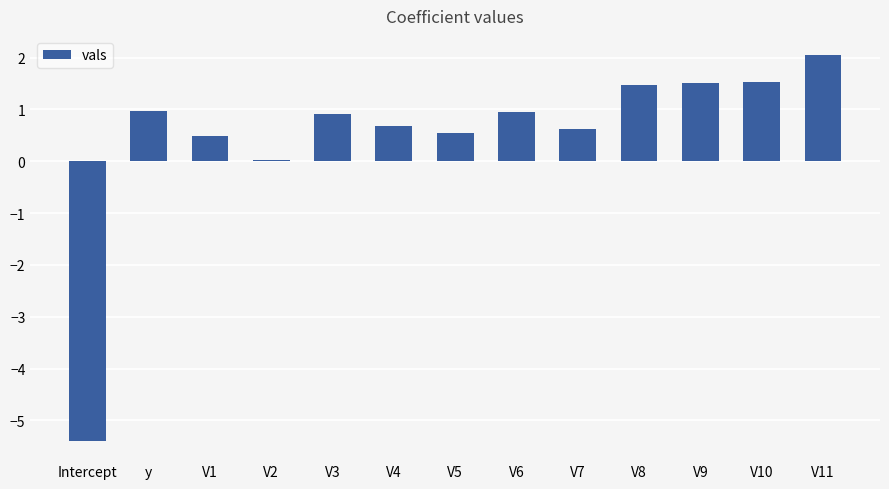

Count the number of data series in this chart.

1